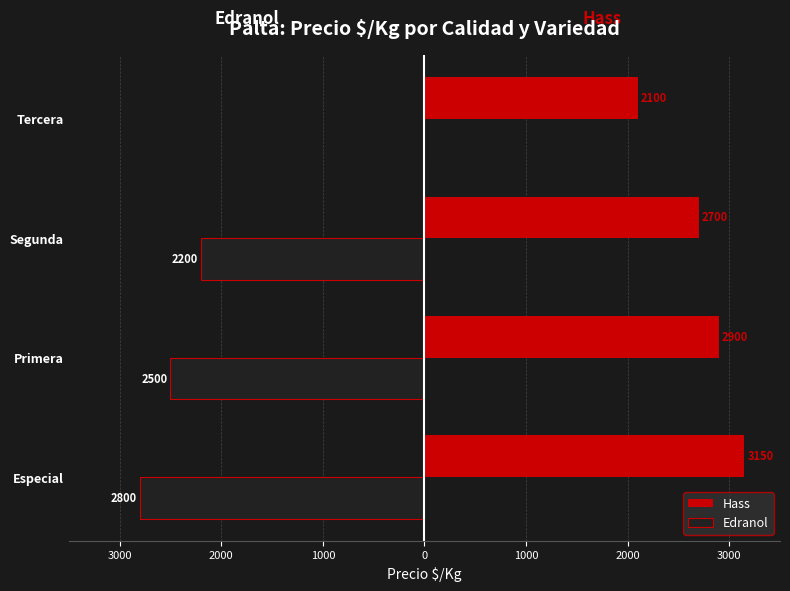

What are all the series names shown in the legend?

Hass, Edranol